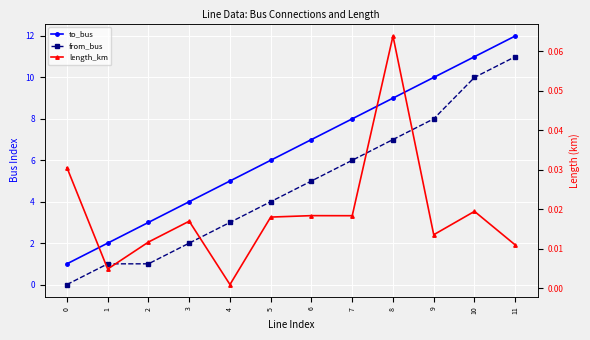

Which series has the largest range (max minus min)?

to_bus